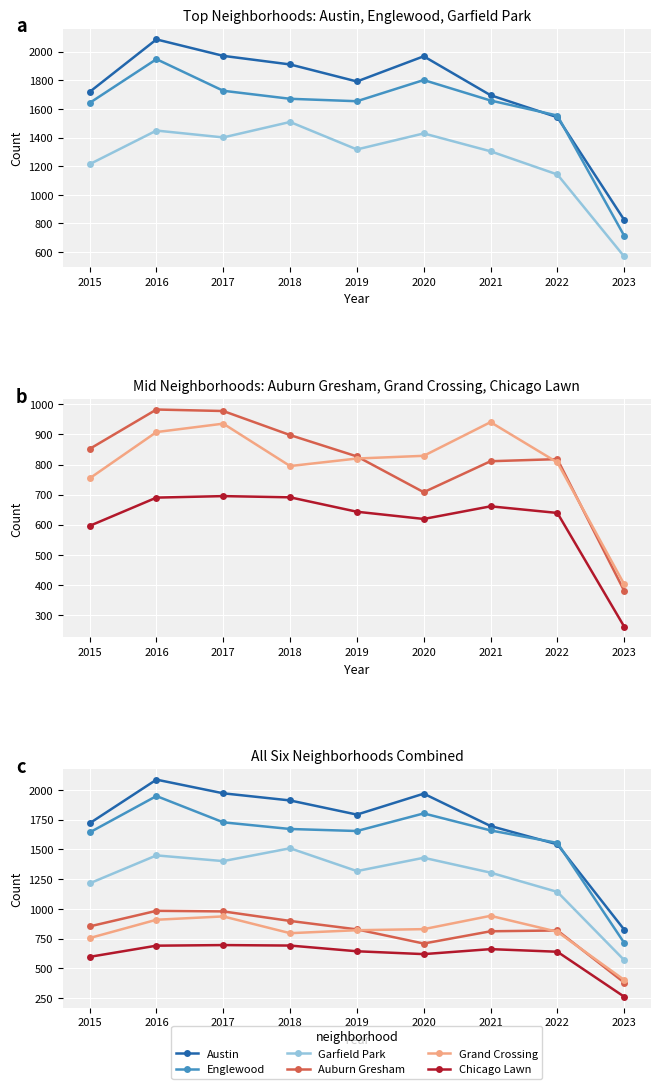

Reading left to right, list all the values displayed in this chart.

Austin: 1719	2086	1971	1911	1792	1968	1696	1542	825
Englewood: 1642	1948	1727	1671	1654	1802	1659	1554	714
Garfield Park: 1214	1449	1401	1509	1317	1429	1304	1142	569
Auburn Gresham: 852	983	978	898	827	708	811	818	380
Grand Crossing: 754	908	936	795	820	829	941	807	402
Chicago Lawn: 596	690	695	691	643	619	661	639	261